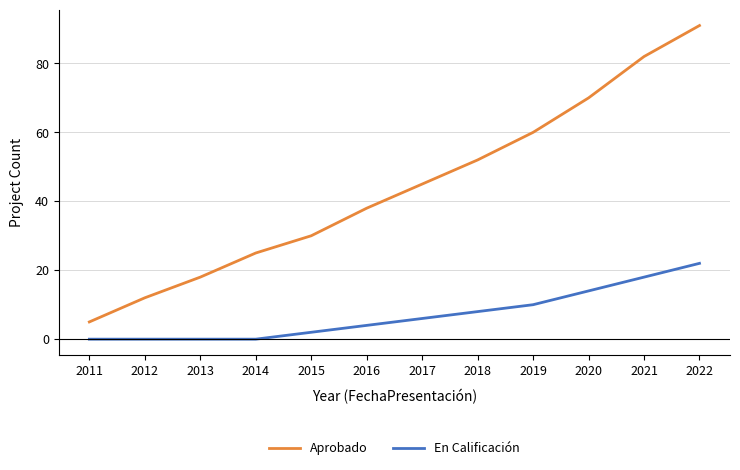

True or false: Aprobado has a value of 60 at 2019.

True